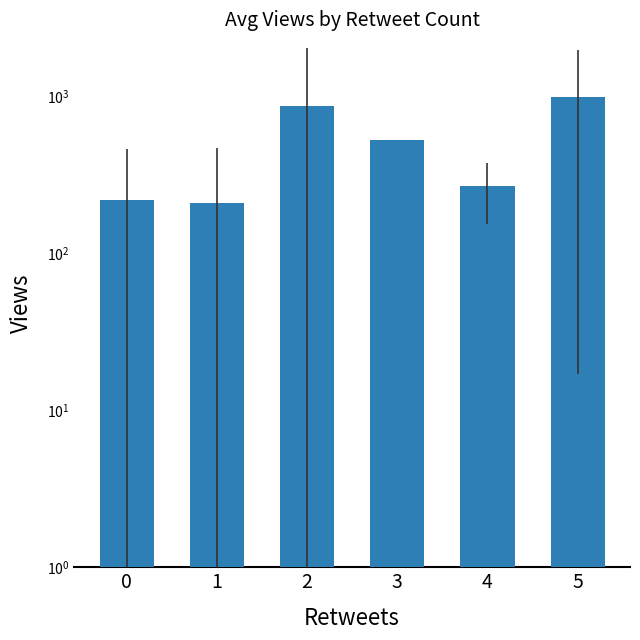

What is the value of the 6th bar from the left?

985.5